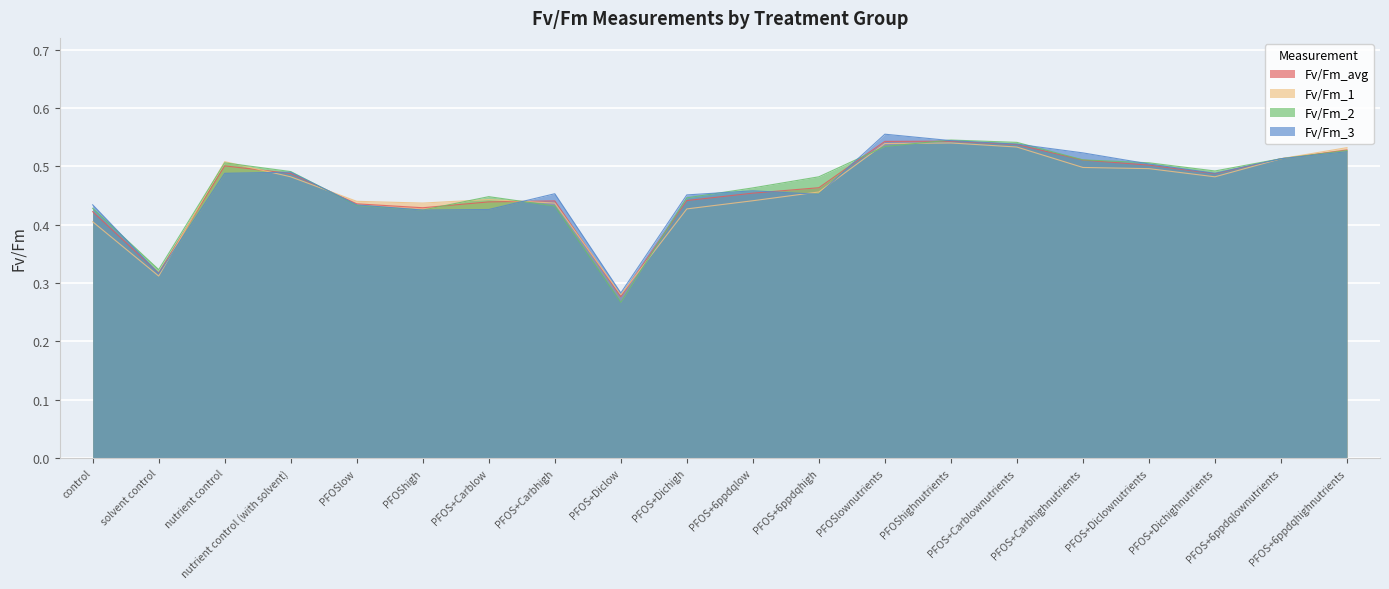

What is the sum of all Fv/Fm_avg values?

9.3